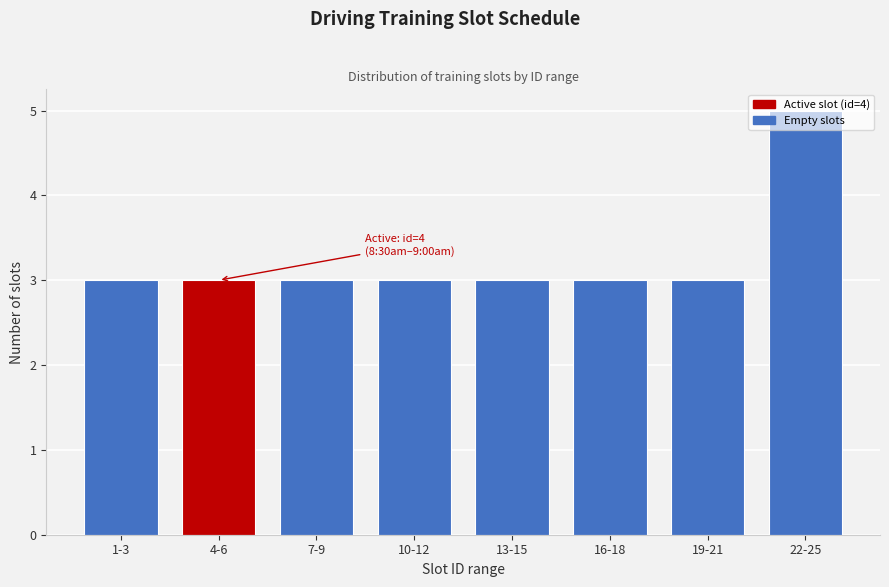

True or false: the data shows 3 at 19-21.

True